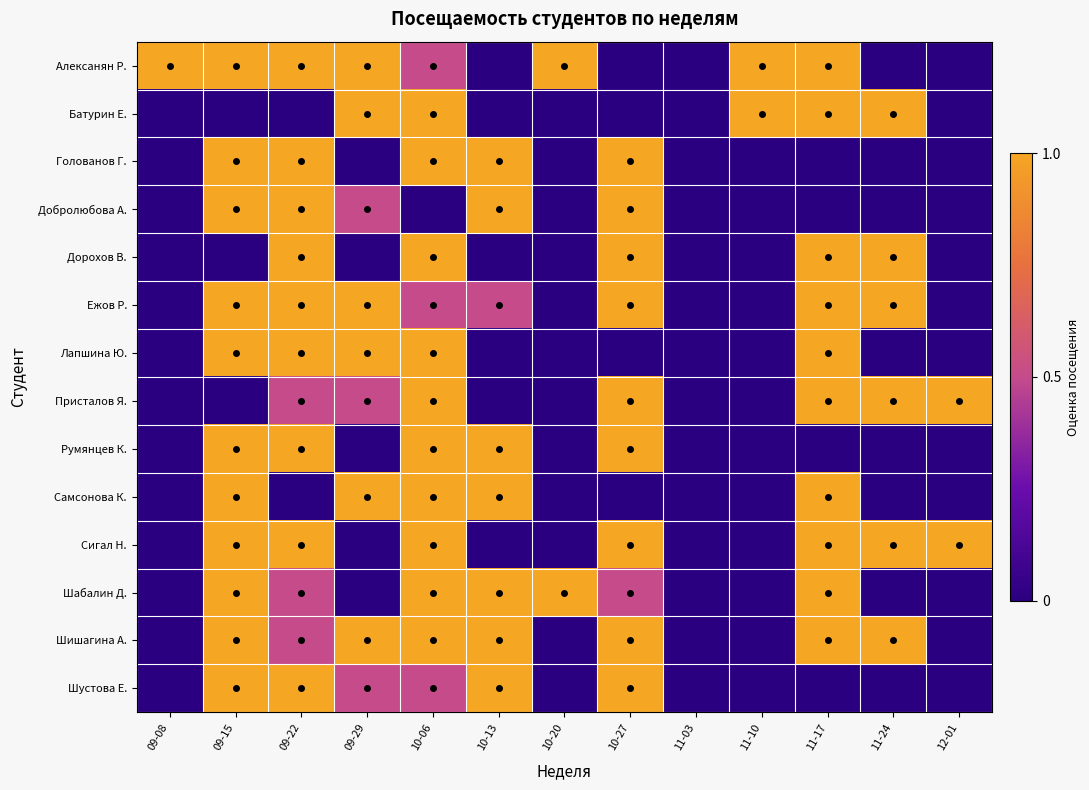

Which series has the widest spread of values?

Алексанян Р.